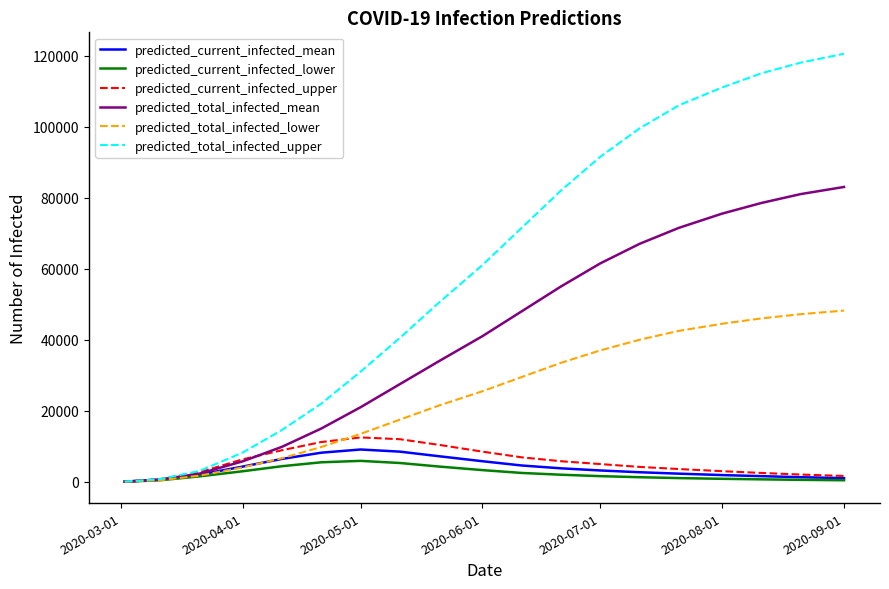

Which series has the largest range (max minus min)?

predicted_total_infected_upper